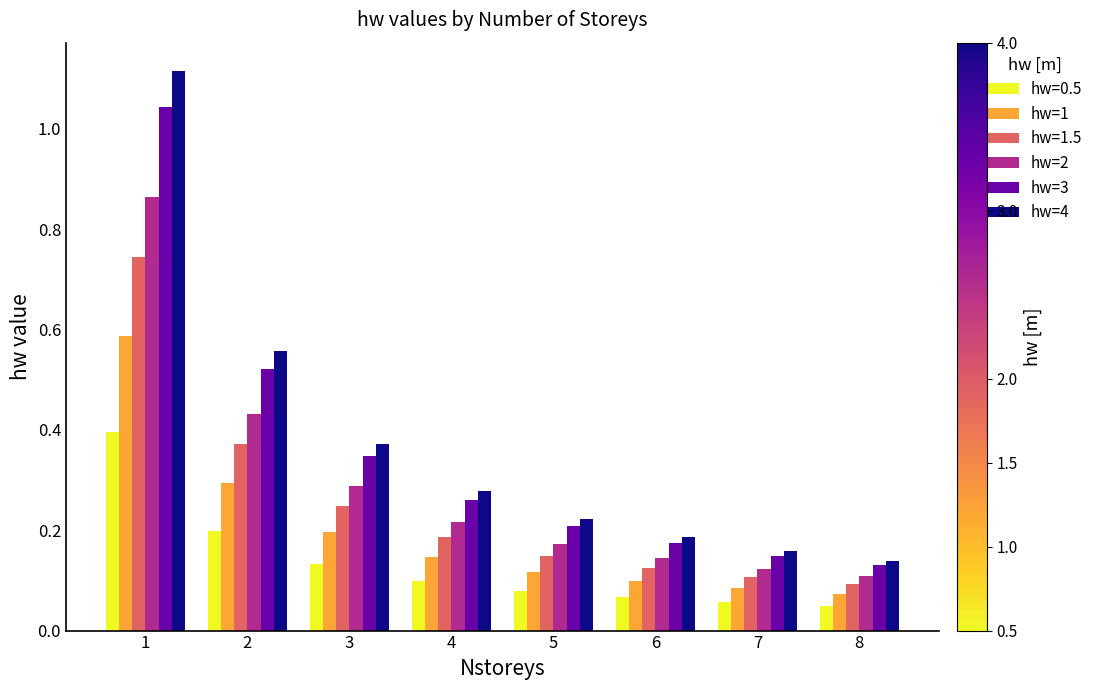

What is the sum of all hw=3 values?

2.8